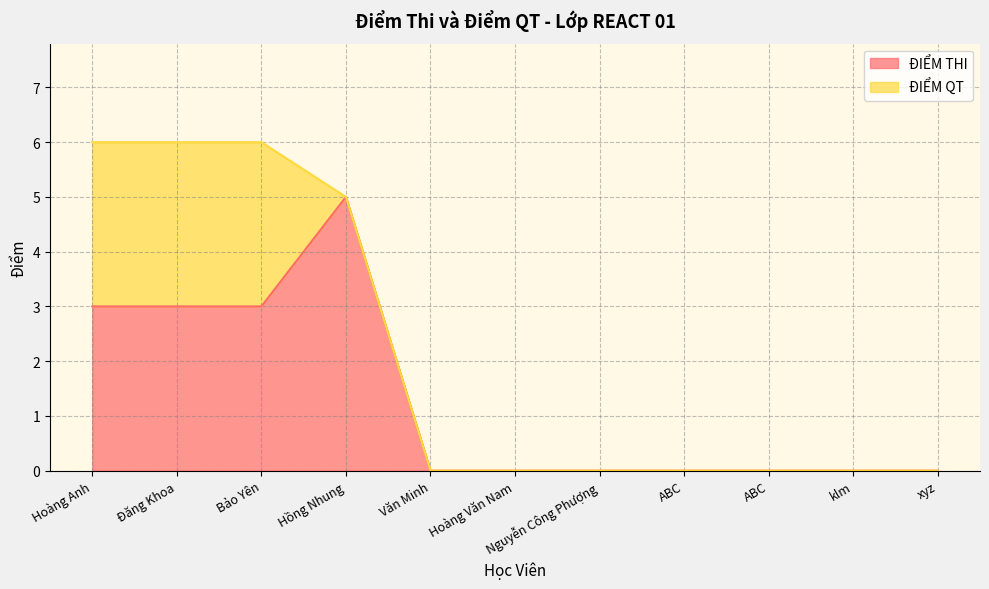

What is the label of the 1st point from the left?

Hoàng Anh